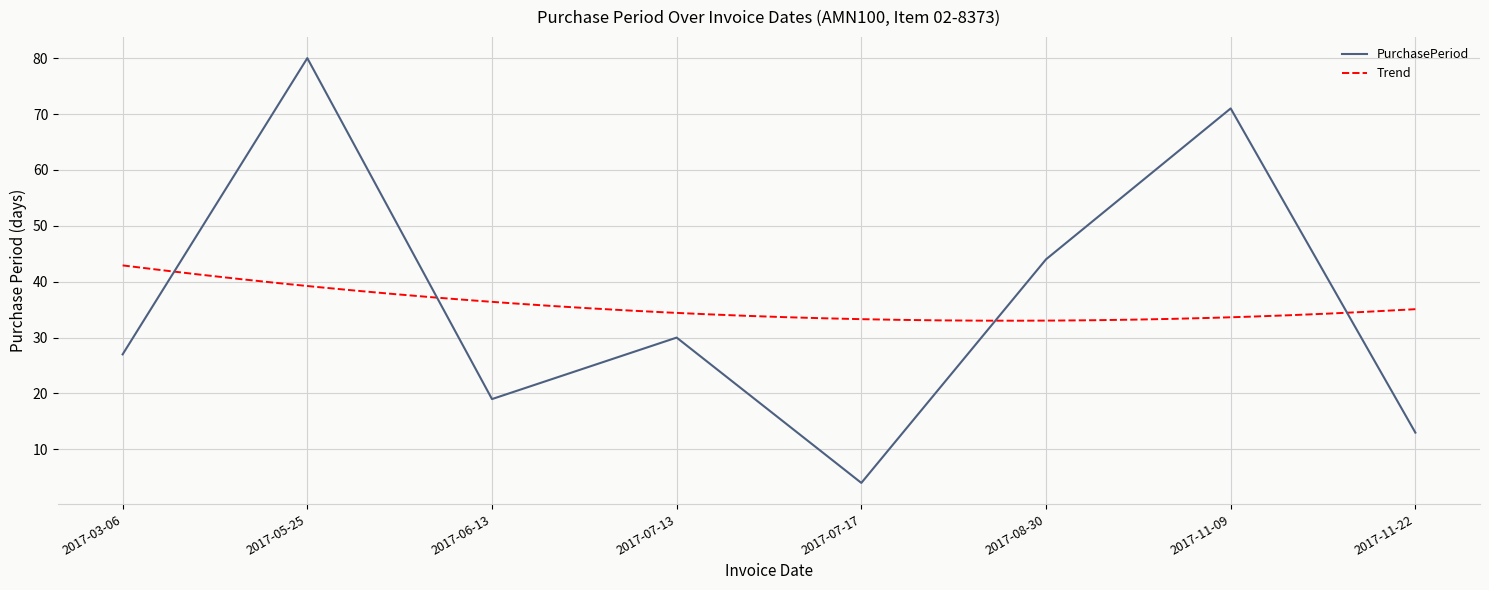

What is the value of the 7th point from the left?

71